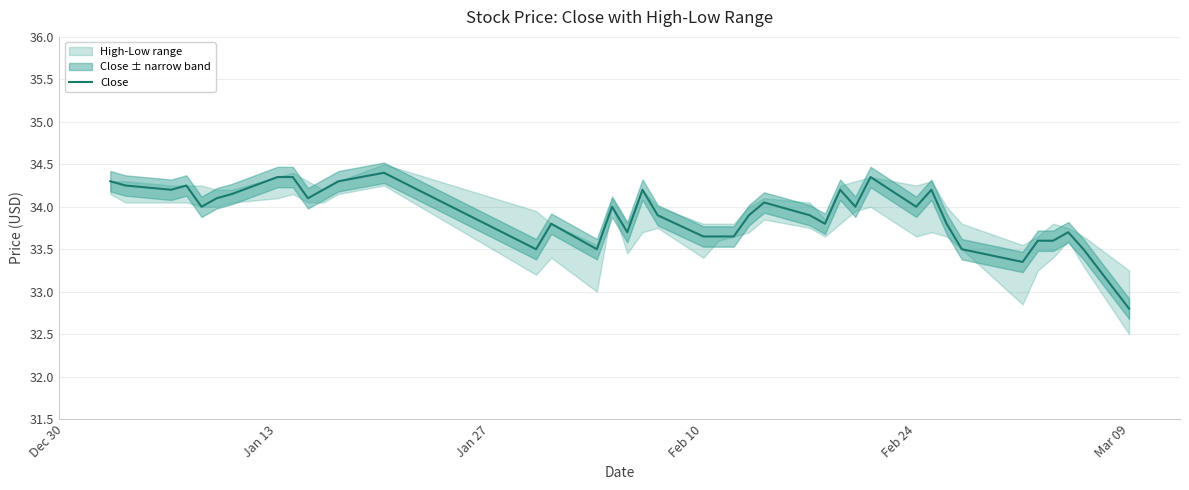

At which label is Close closest to 33?

Mar 09